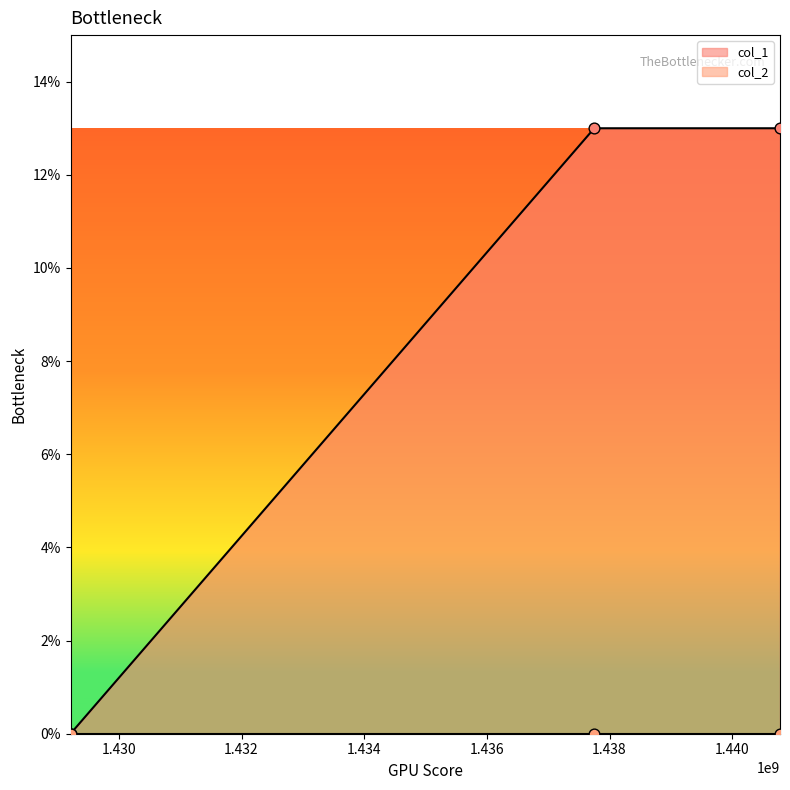

Between 1429211640 and 1437750830, which is larger?

1437750830